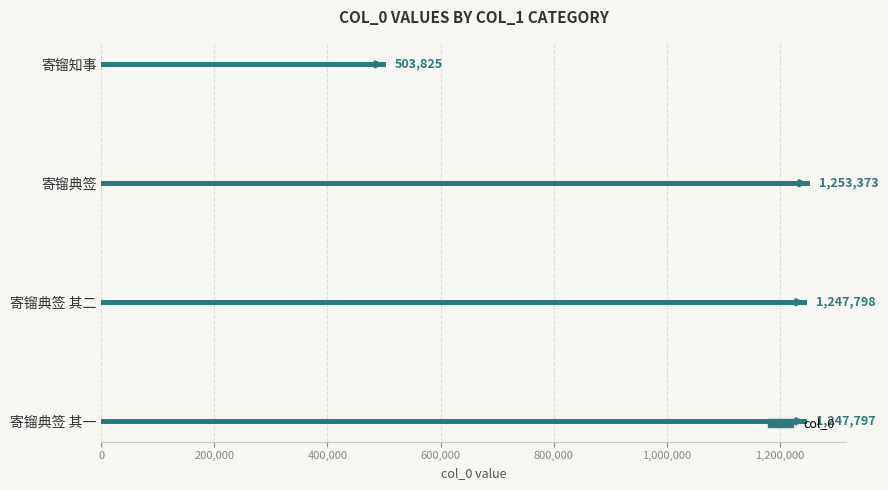

Approximately how many times larger is the value at 寄镏知事 compared to 寄镏典签?

0.4